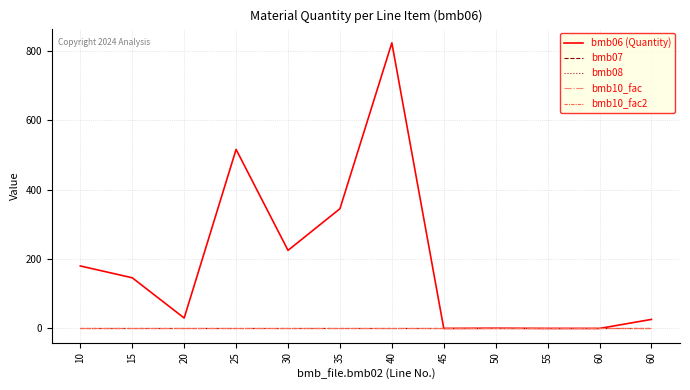

How many interior local peaks does the bmb06 (Quantity) series have?

3